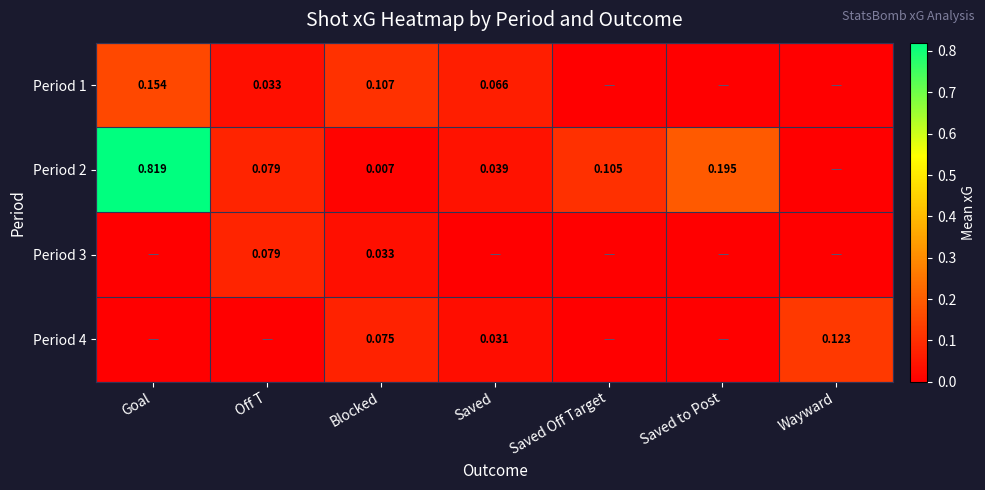

At which category is the sum across all series the highest?

Goal